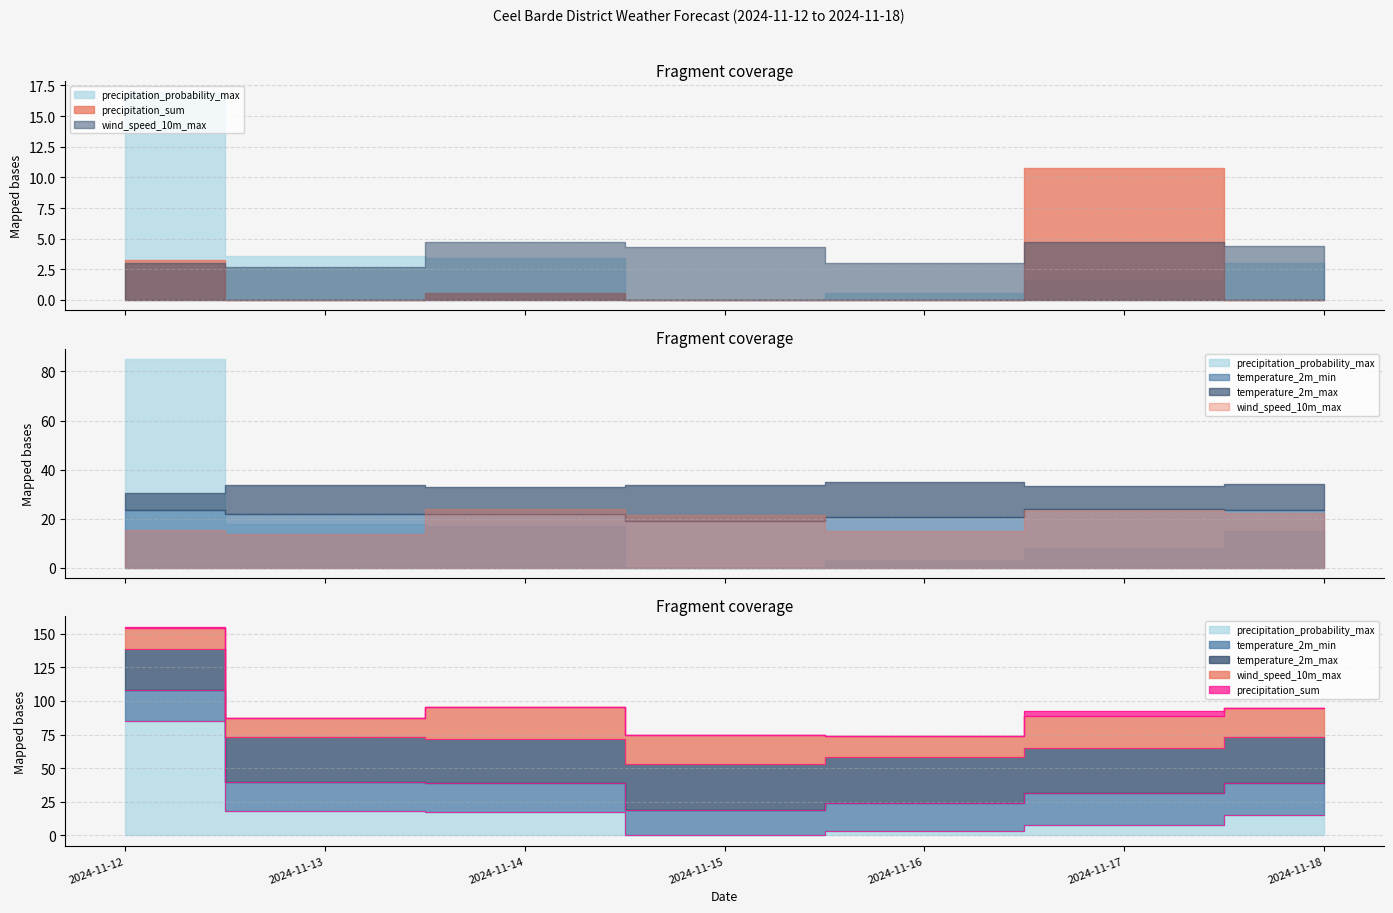

Where is temperature_2m_min nearest to the value 21?

2024-11-16